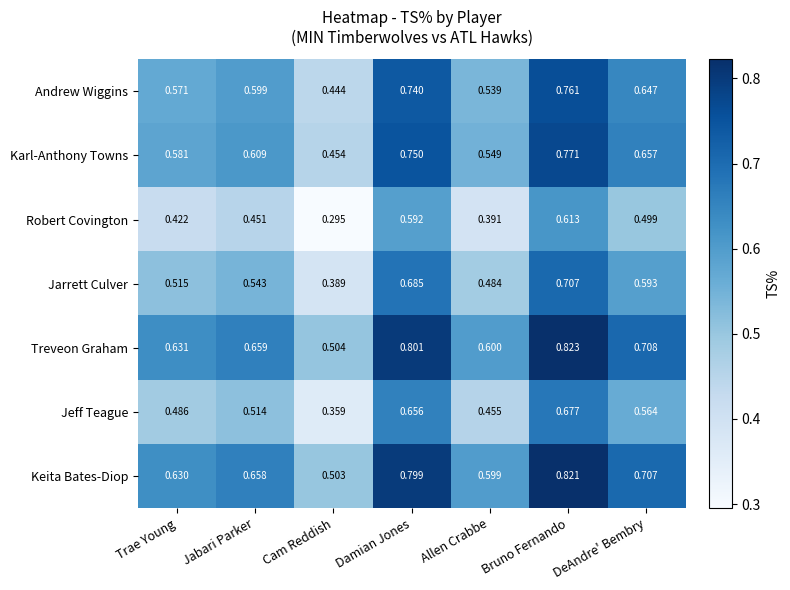

What is the total value across all series at Allen Crabbe?

3.6